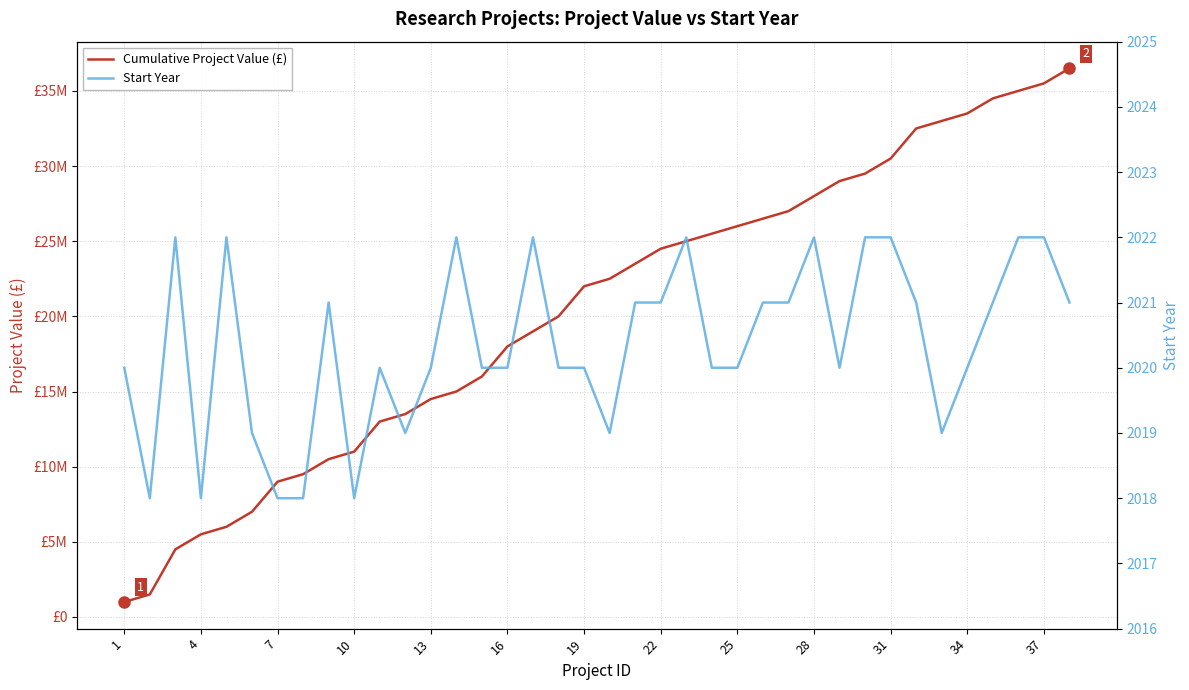

True or false: Cumulative Project Value (£) has more than 0 interior local peaks.

False